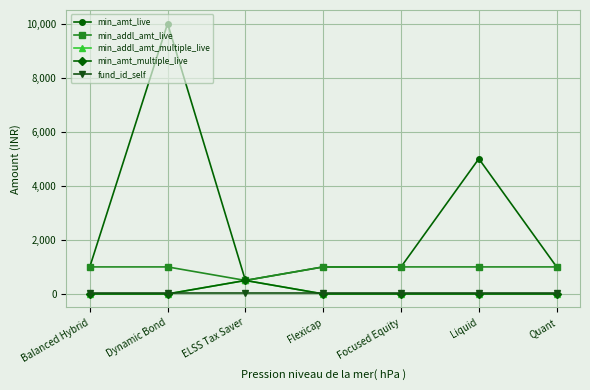

Which has a higher value, Flexicap or ELSS Tax Saver?

Flexicap